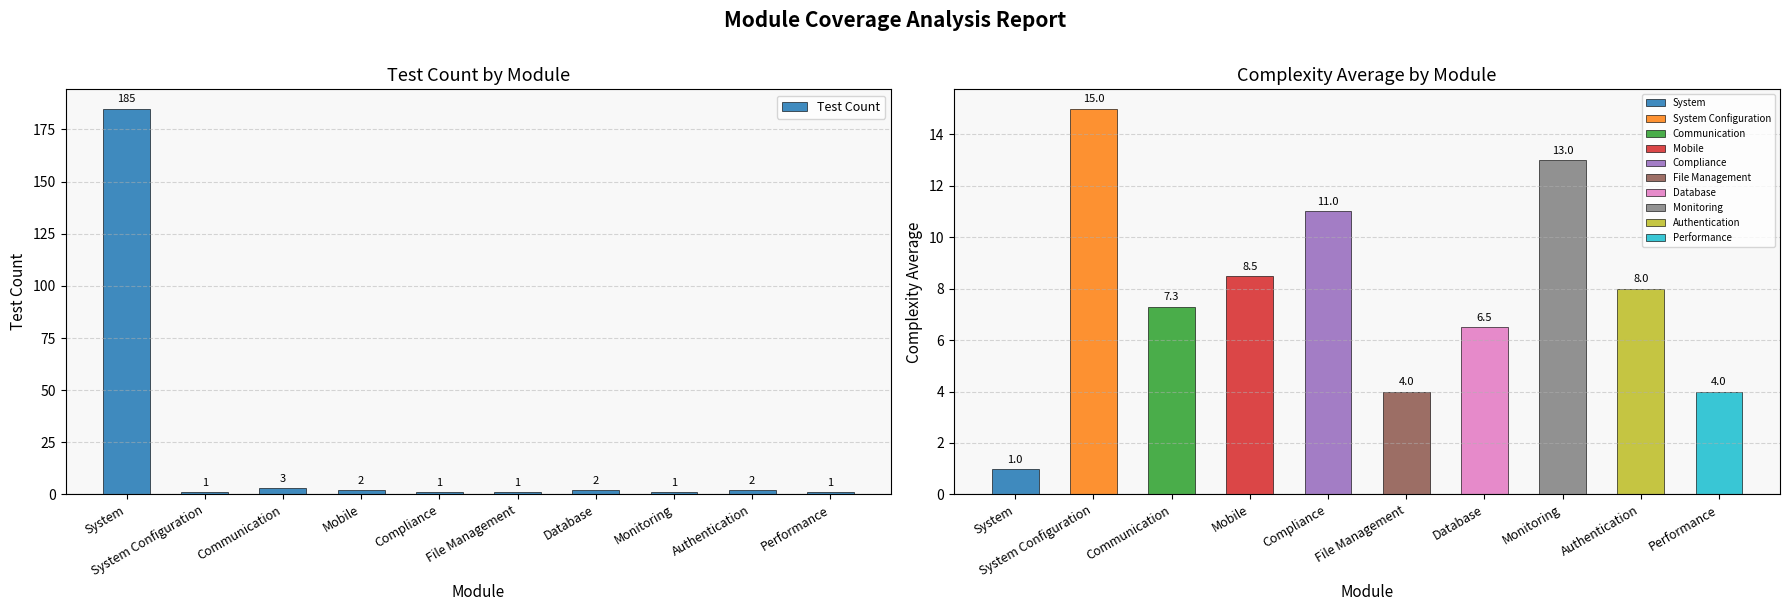

What is the sum of the values at Communication and System?

188